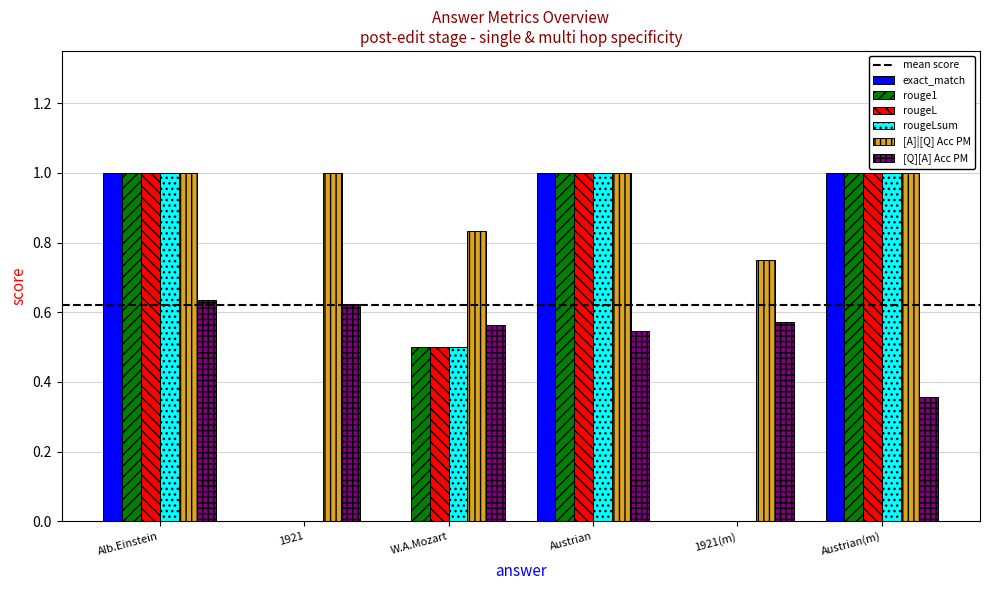

How many series are shown in this chart?

6